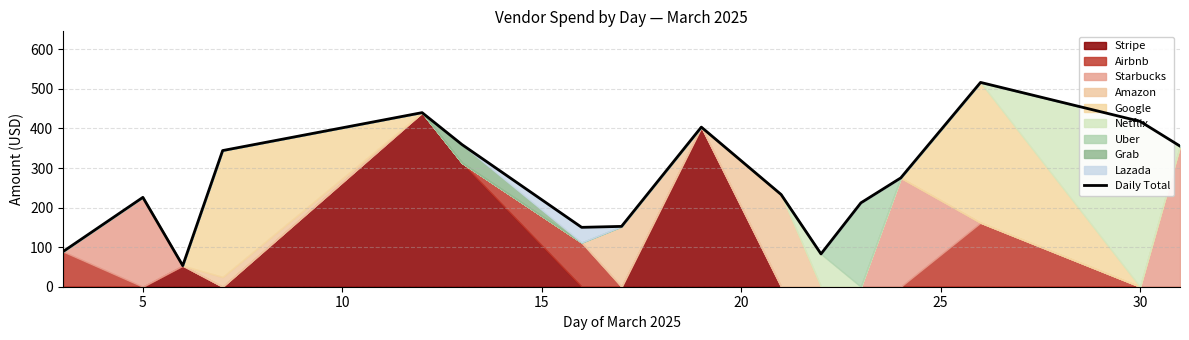

Is it true that Daily Total equals 583.3 at 30?

False